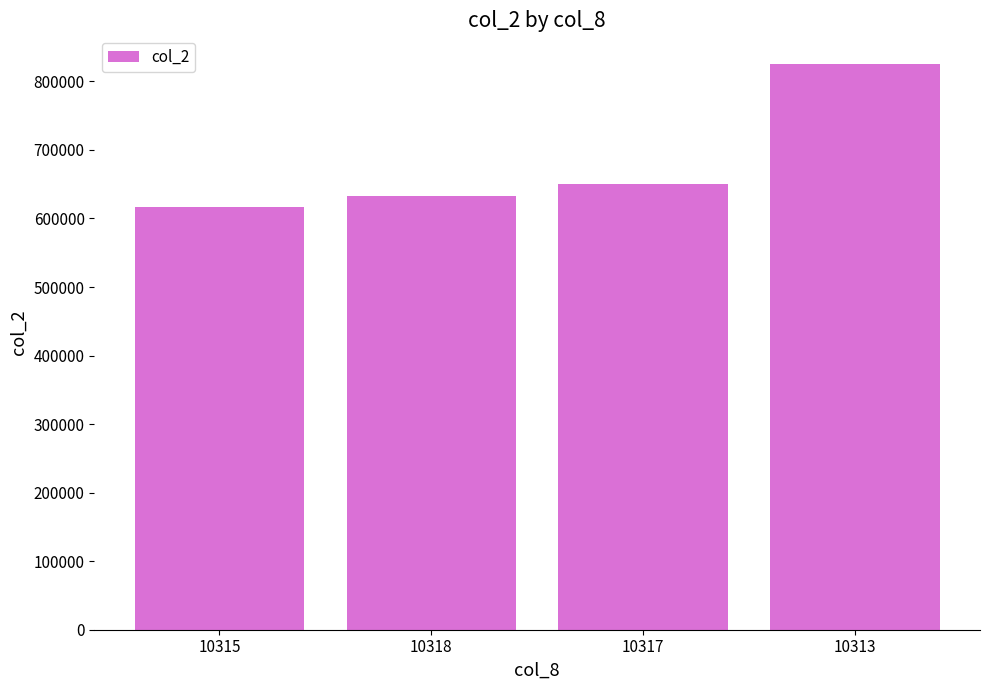

What is the change in value from 10315 to 10317?

+32916.7